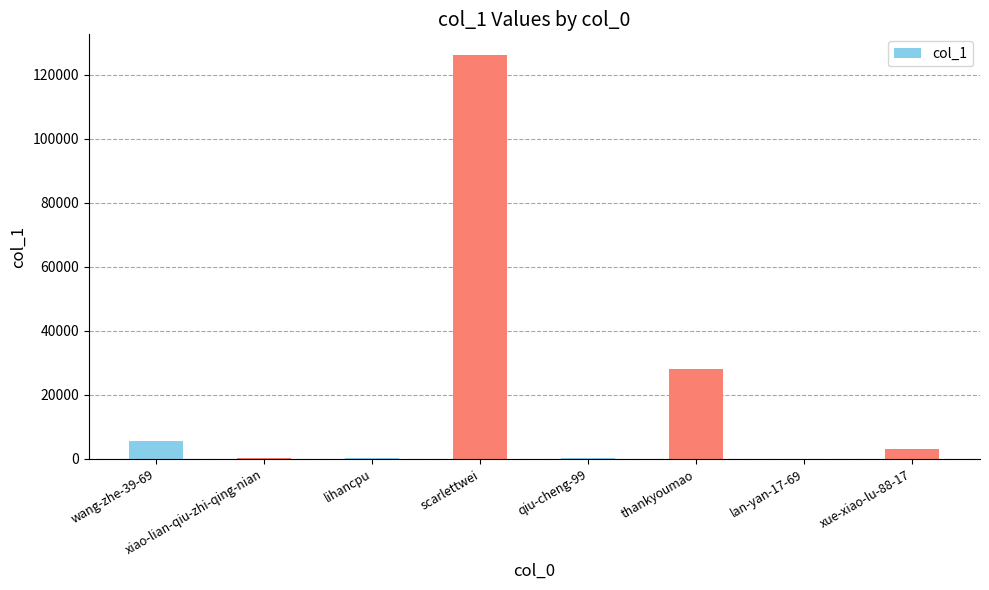

The value at thankyoumao is 13856. True or false?

False